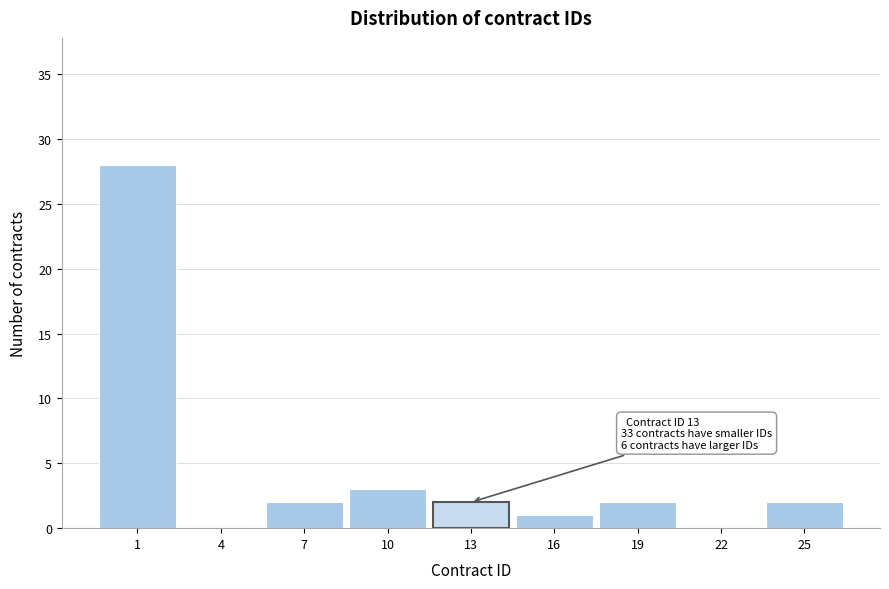

Reading left to right, extract all data points from this chart.

1=28	4=0	7=2	10=3	13=2	16=1	19=2	22=0	25=2